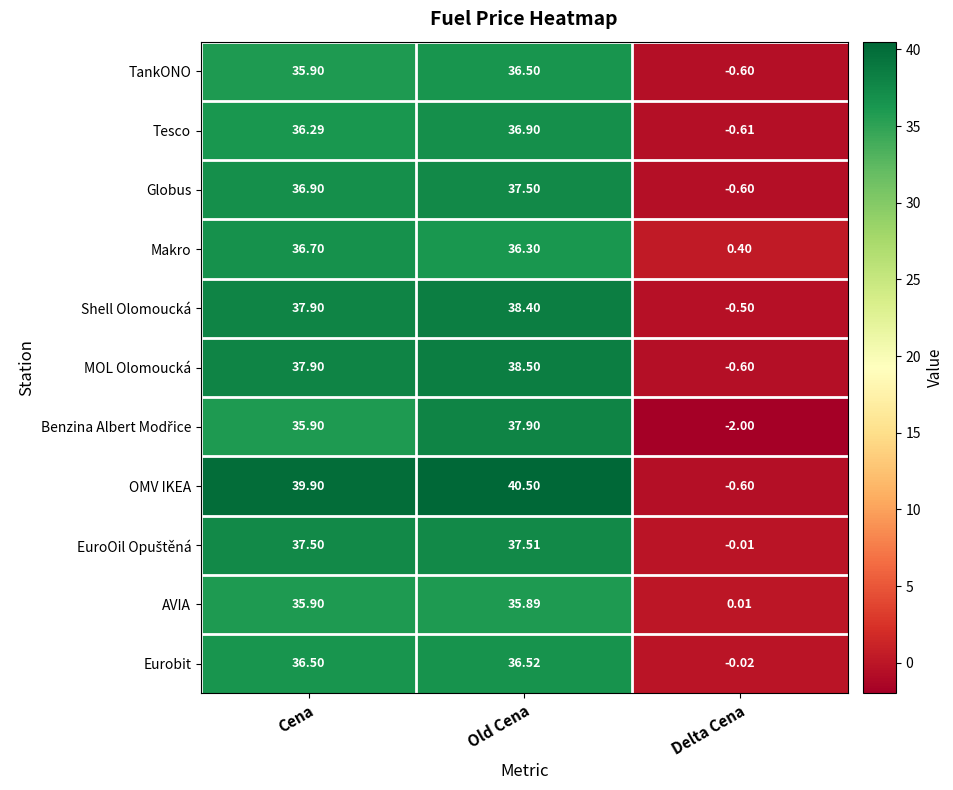

Where does the Makro series first go above 36?

Cena